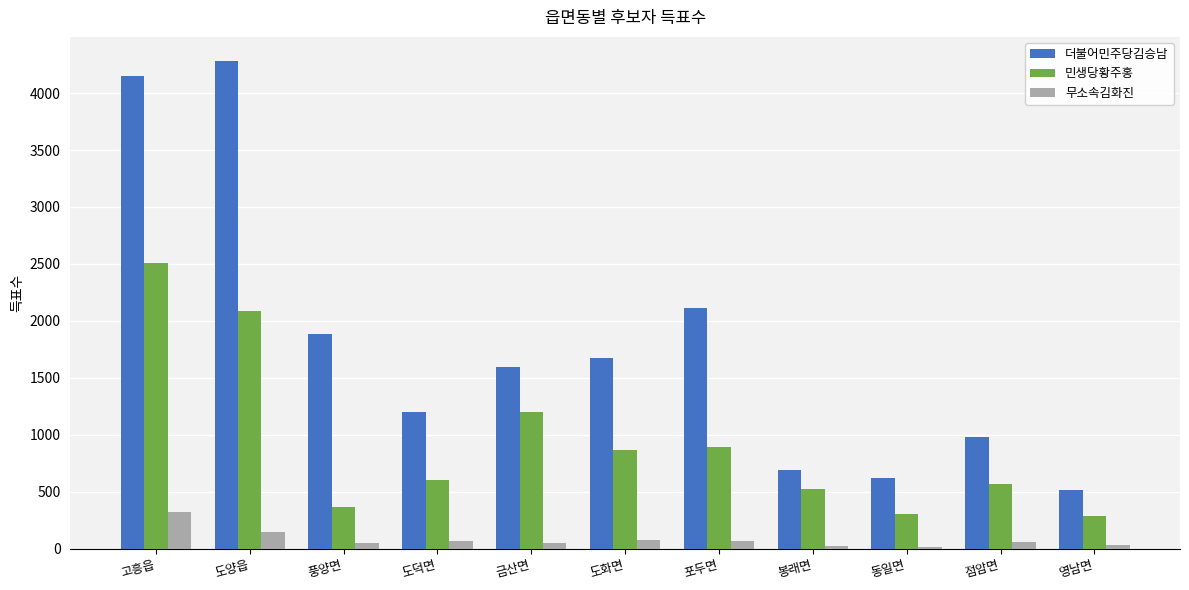

At how many categories does at least one series exceed 1850?

4